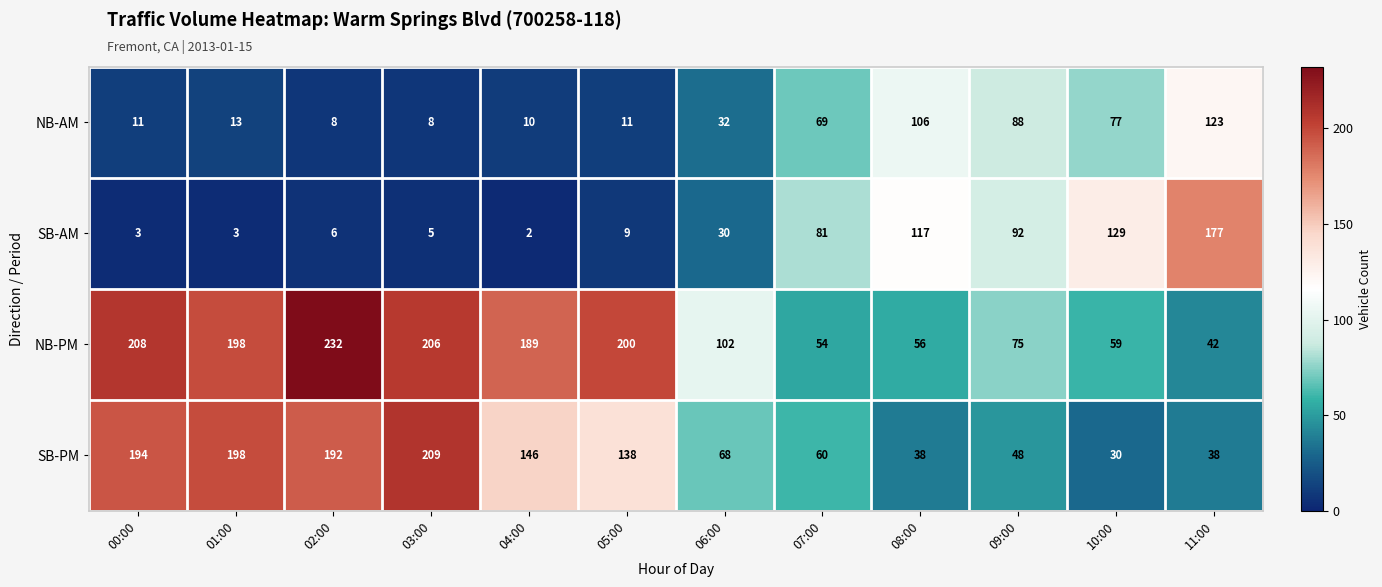

What is the average value of the SB-PM series?

113